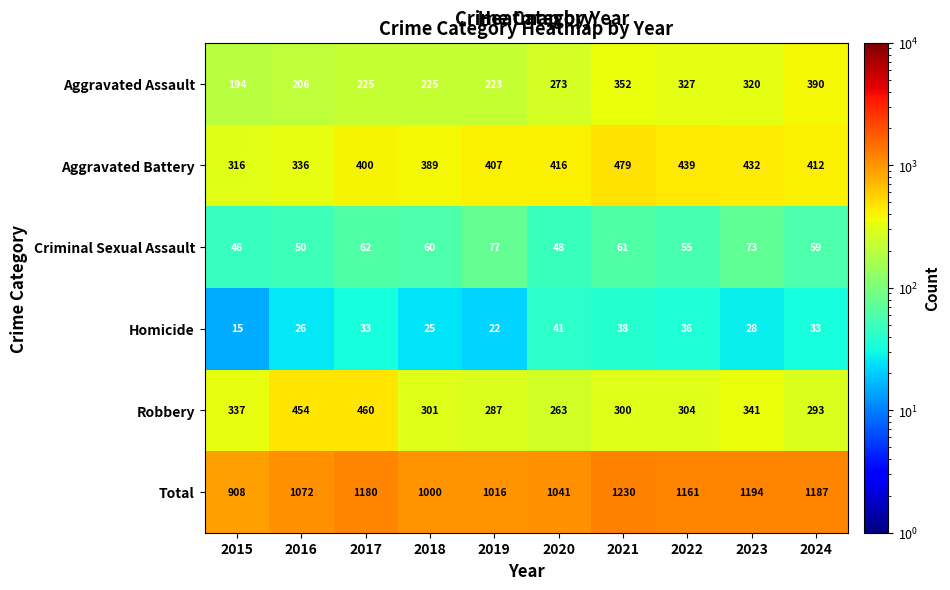

What is the difference between the second highest and minimum values in the Aggravated Battery series?

123